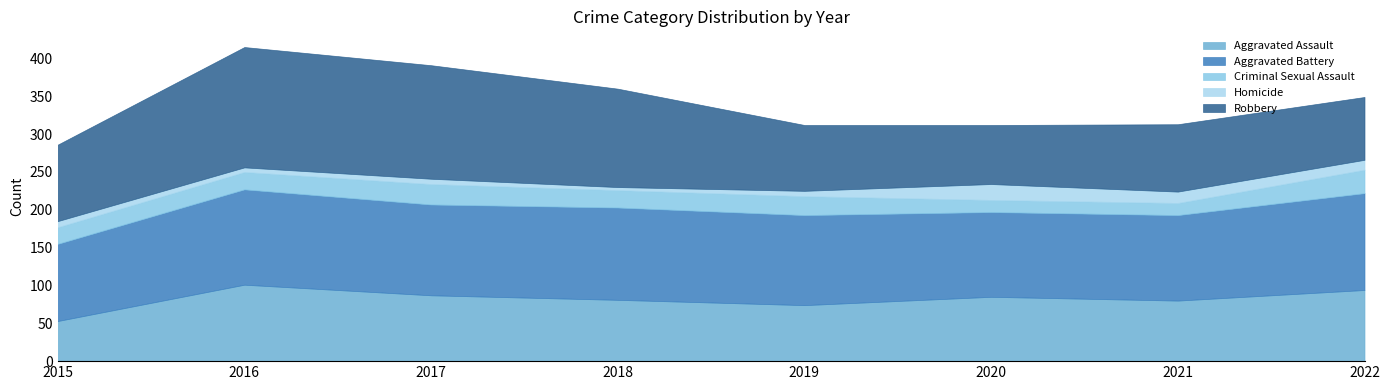

What is the total value across all series at 2020?

312